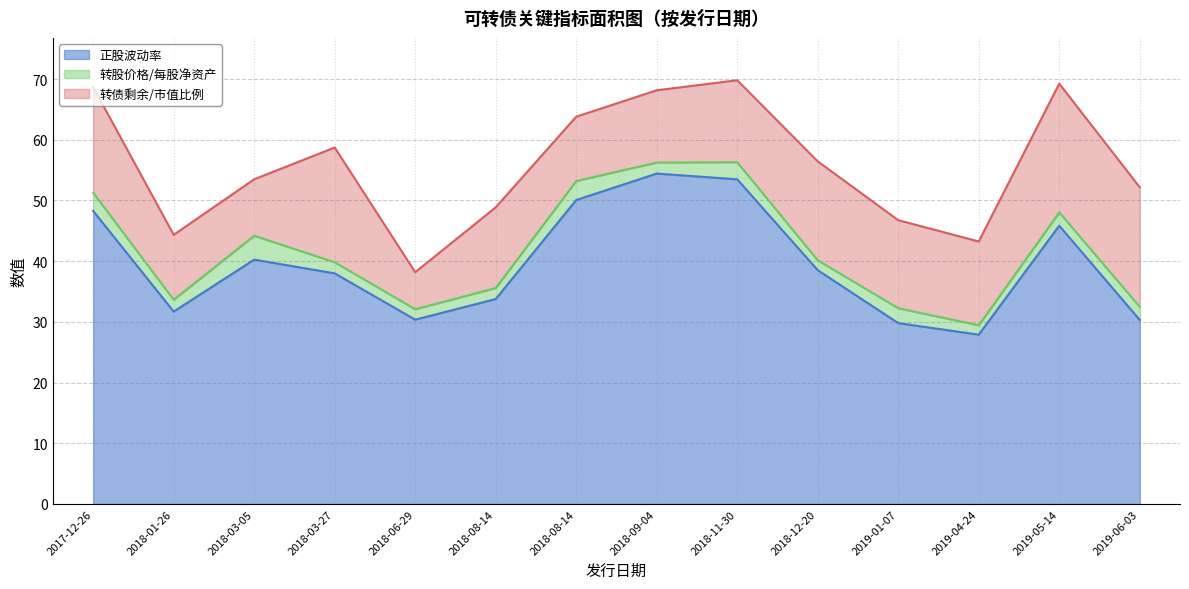

List the series in order of their overall mean, highest first.

正股波动率, 转债剩余/市值比例, 转股价格/每股净资产